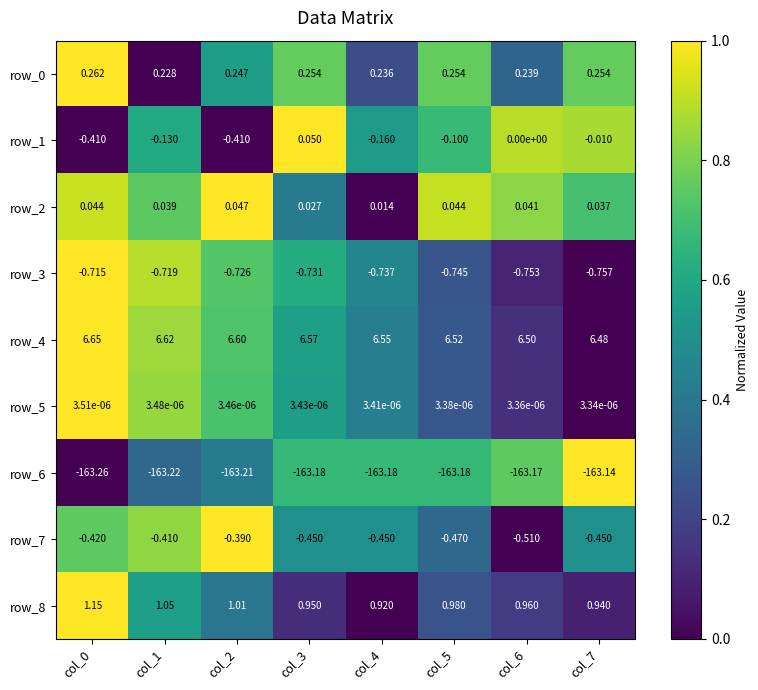

Is the value of row_2 at col_2 greater than the value of row_1 at col_5?

Yes